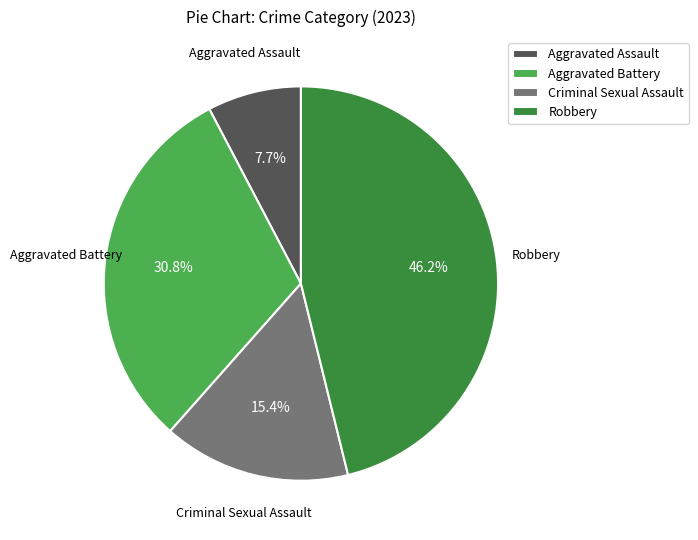

Which category has the biggest portion of the pie?

Robbery